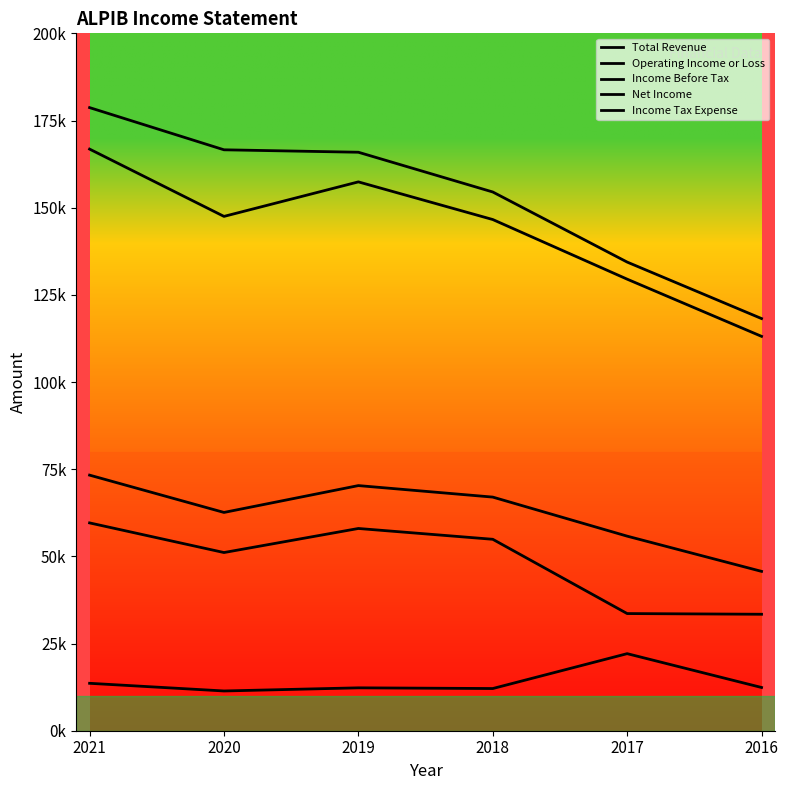

What is the spread (max minus min) of values at 2016?

105800